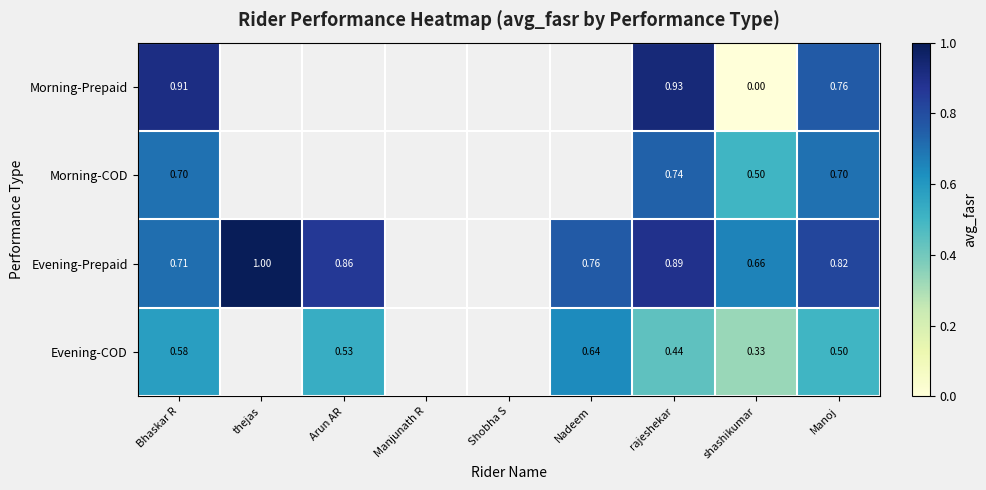

Is the value of Evening-COD at Arun AR greater than the value of Morning-Prepaid at Bhaskar R?

No